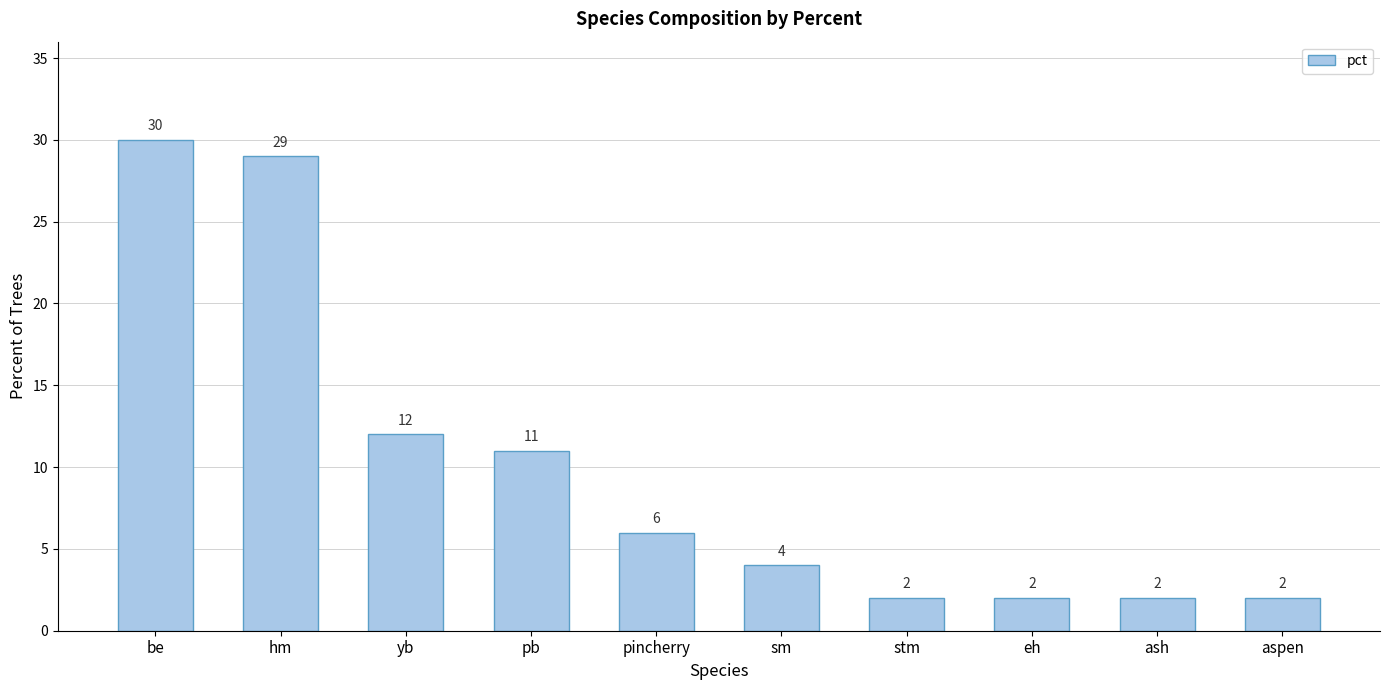

Reading left to right, what are all the values shown in this chart?

be=30	hm=29	yb=12	pb=11	pincherry=6	sm=4	stm=2	eh=2	ash=2	aspen=2